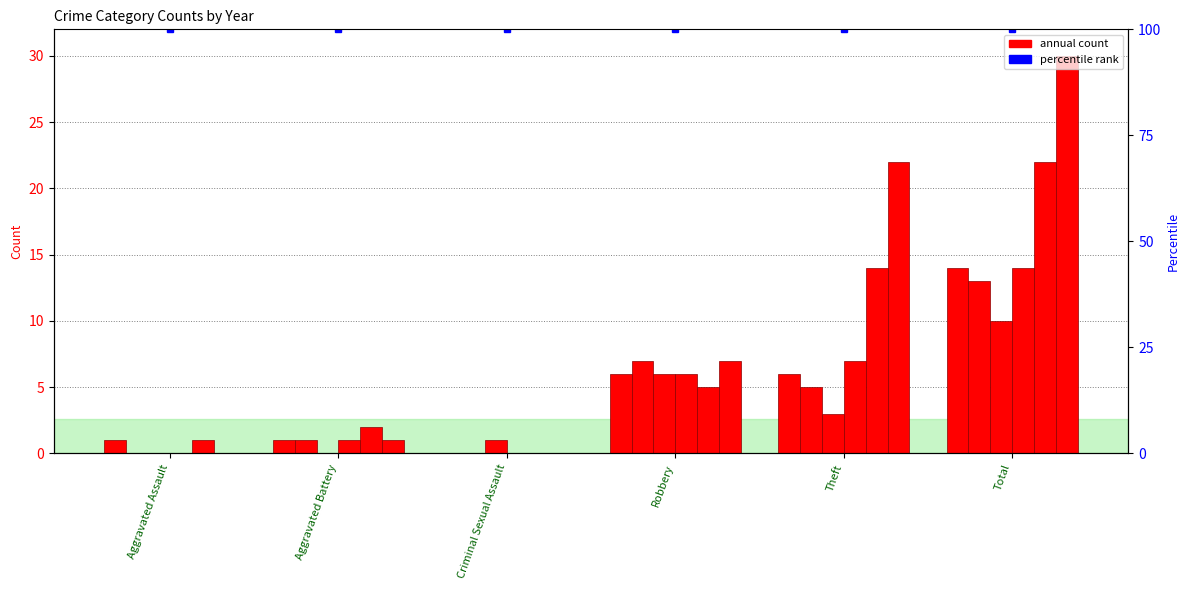

How many bars are there in each group?

6